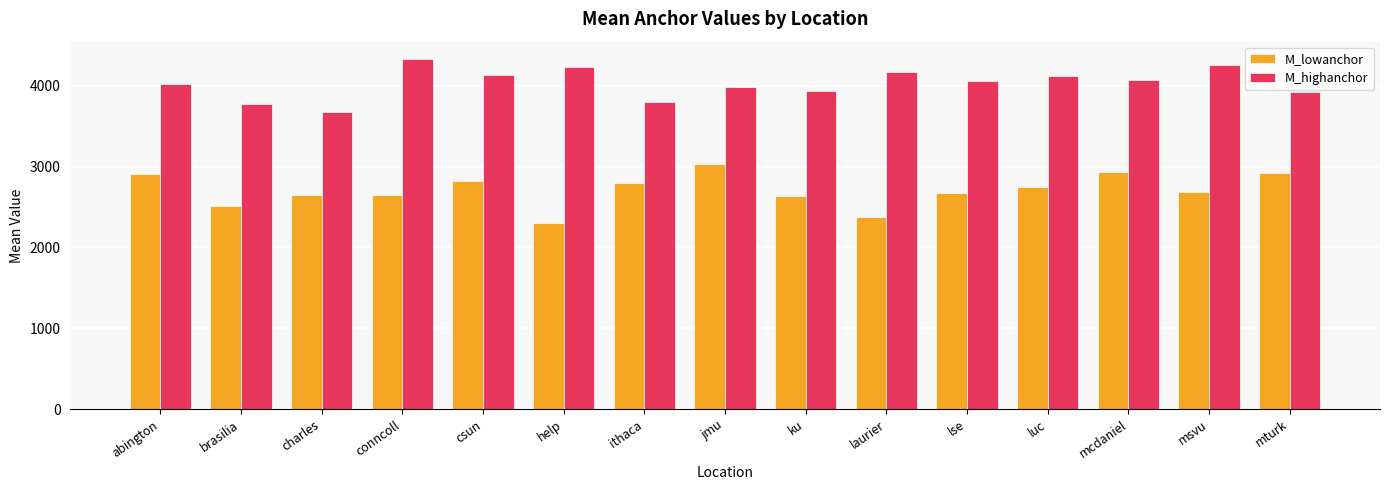

List the series in order of their overall mean, highest first.

M_highanchor, M_lowanchor